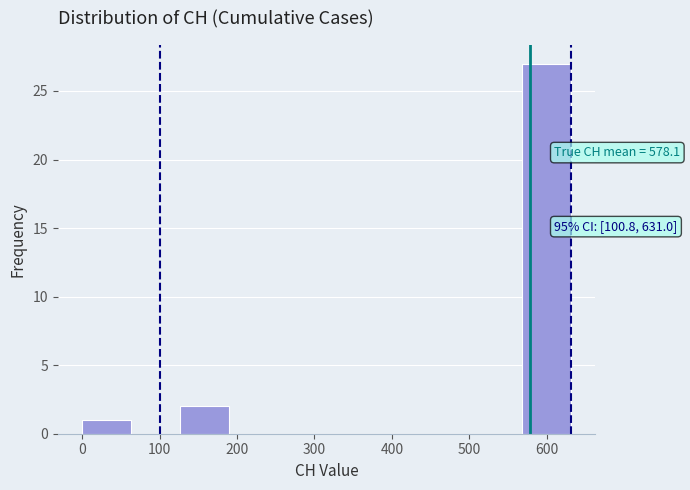

Over which range of the x-axis is the bar tallest?

570 to 630